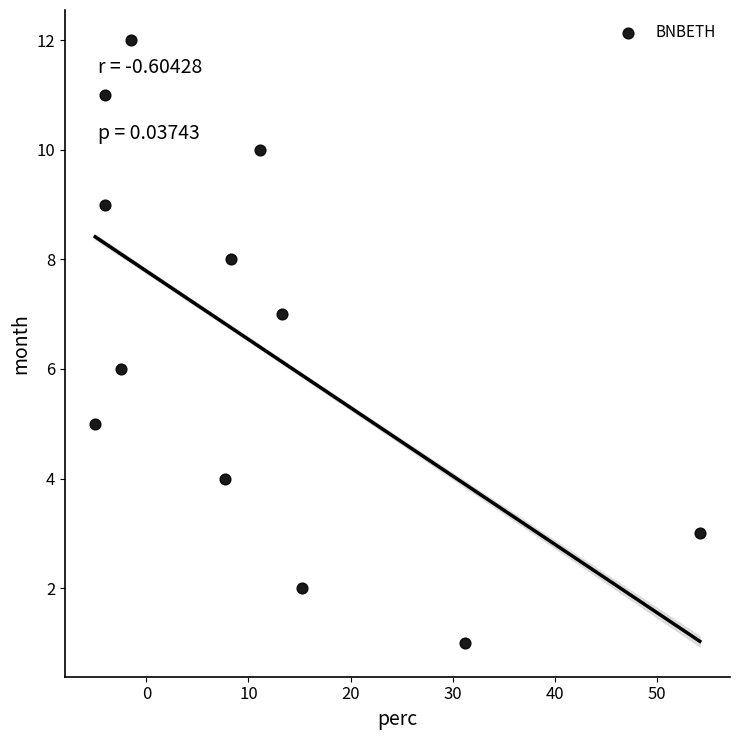

What is the range of Y values (max minus min)?

11